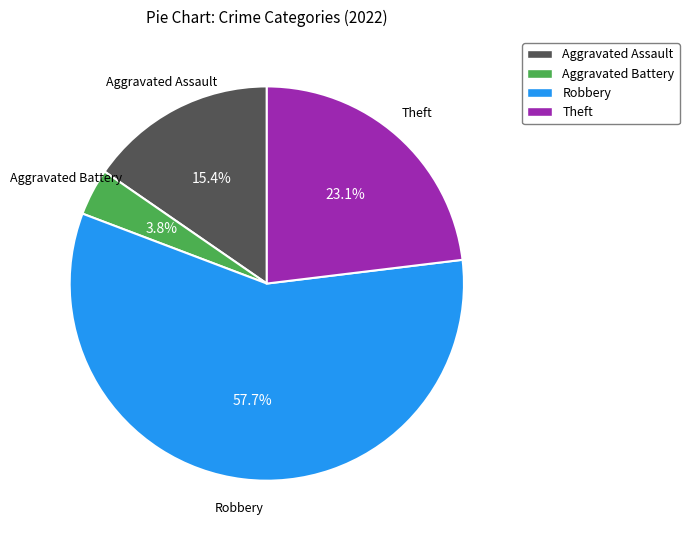

Which category has the smallest portion of the pie?

Aggravated Battery